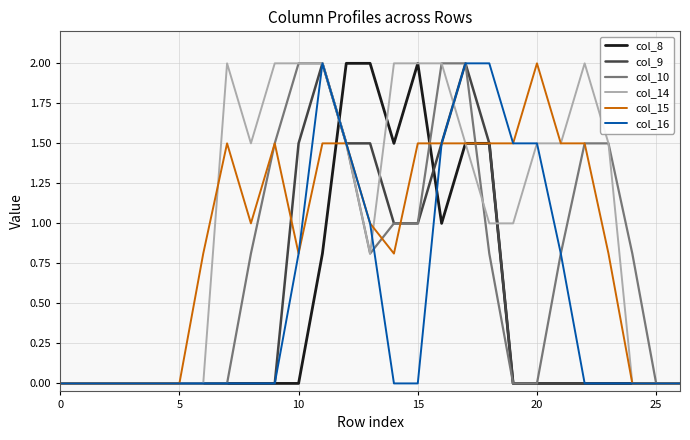

What is the maximum value shown in the chart?

2.0